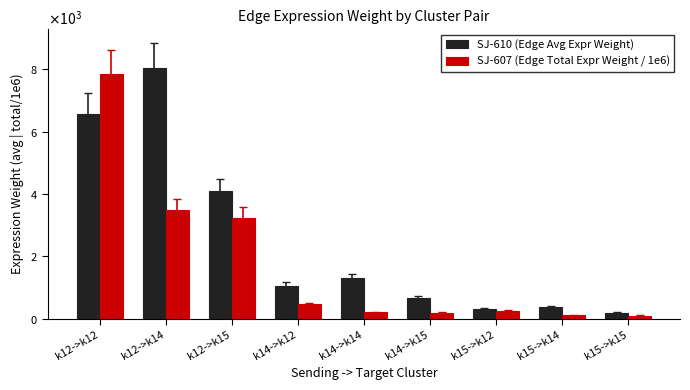

Is the value of SJ-610 (Edge Avg Expr Weight) at k15->k15 greater than the value of SJ-607 (Edge Total Expr Weight / 1e6) at k15->k14?

Yes